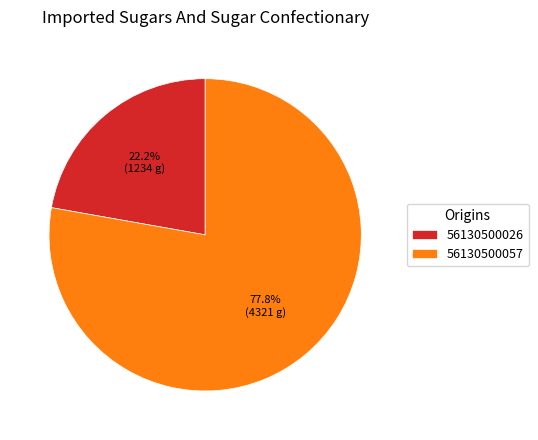

To the nearest percent, what portion does 56130500057 represent?

78%